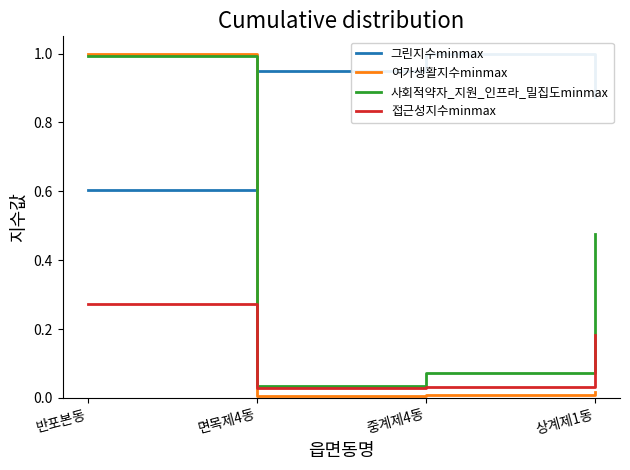

At which category is the sum across all series the highest?

반포본동